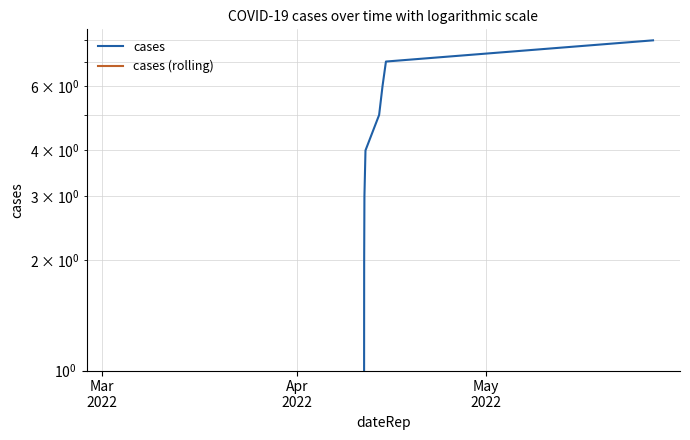

True or false: cases (rolling) and cases intersect in this chart.

False